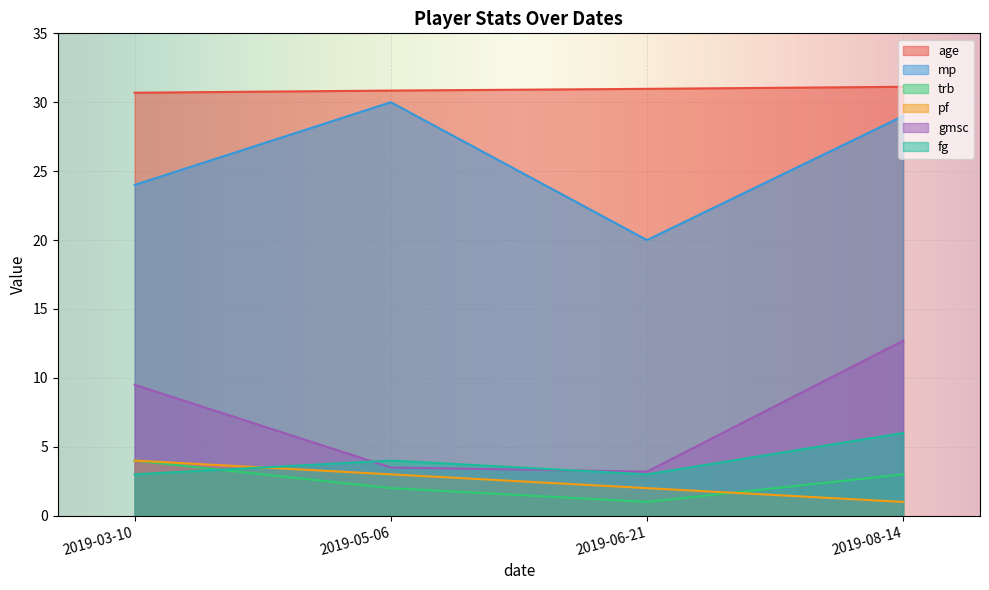

What is the total value across all series at 2019-05-06?

73.3